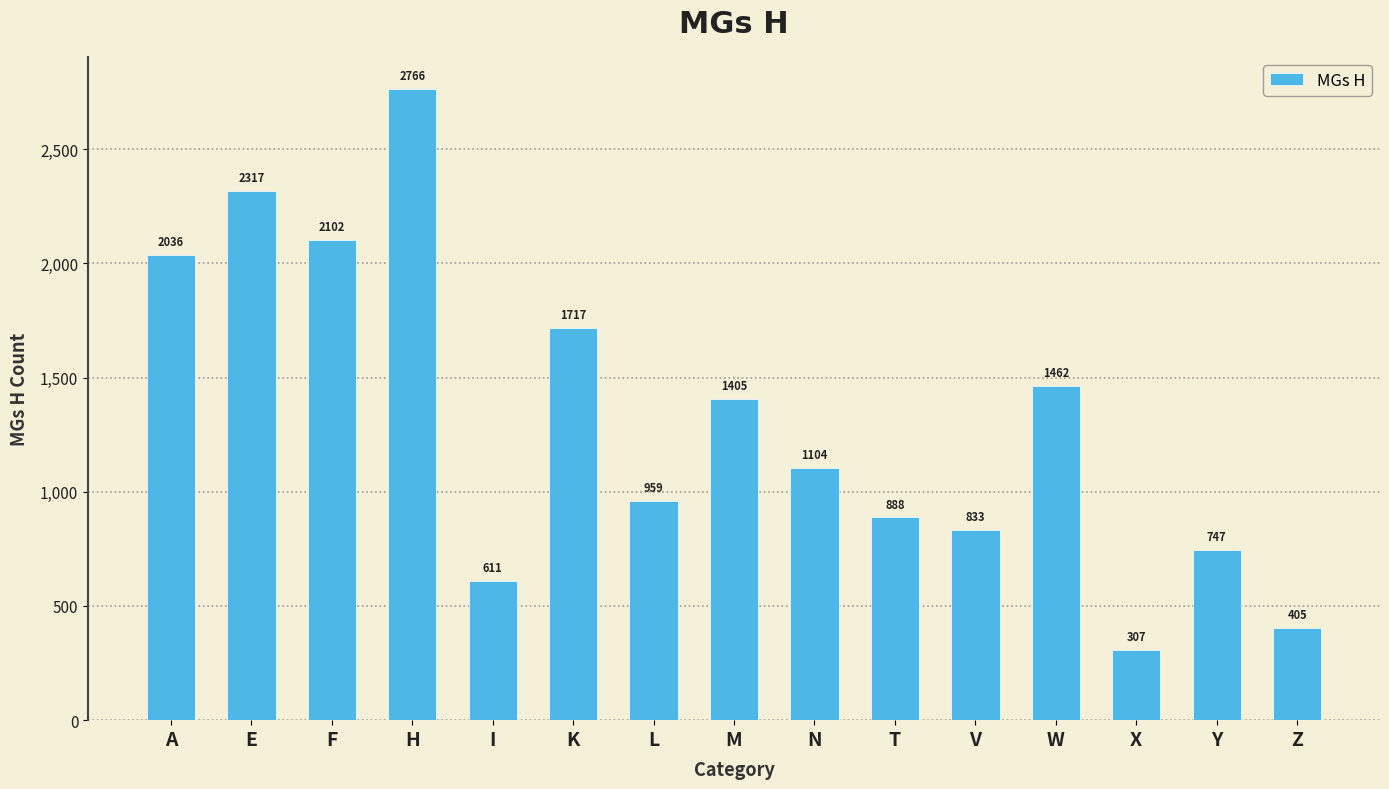

List the labels in order of value, largest first.

H, E, F, A, K, W, M, N, L, T, V, Y, I, Z, X